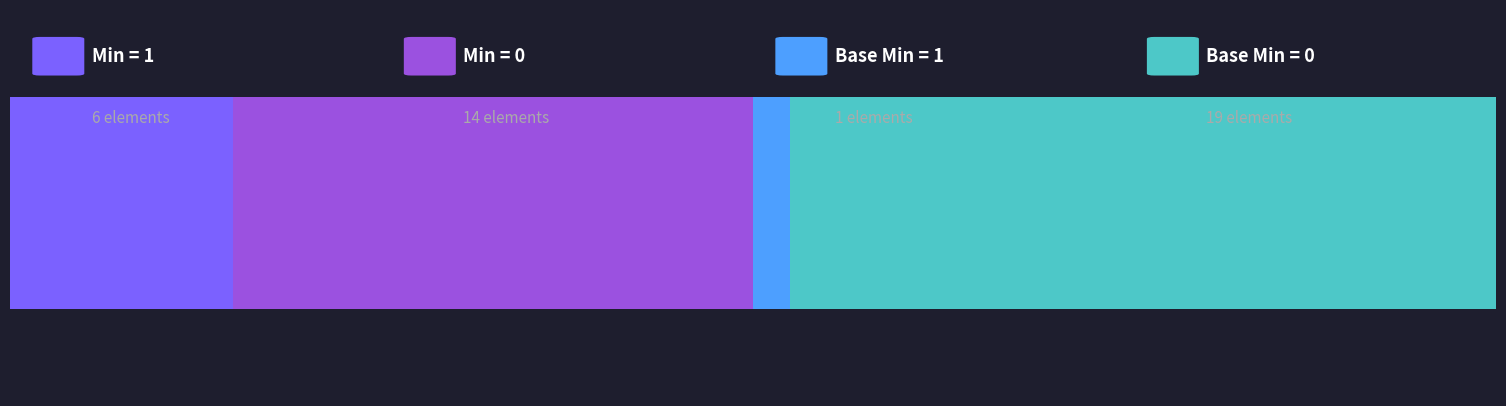

How many Base Min values are between 0 and 1?

20